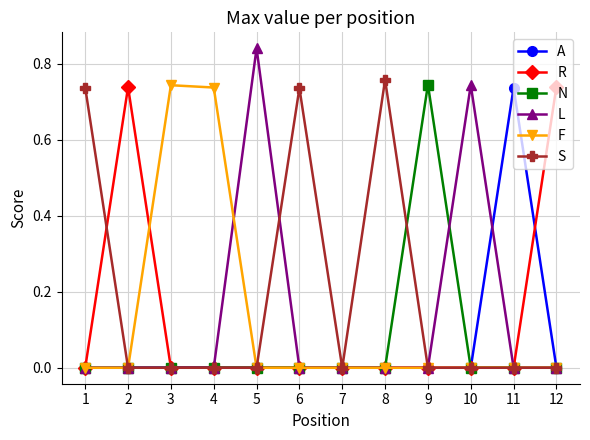

Which series has the largest total across all categories?

S